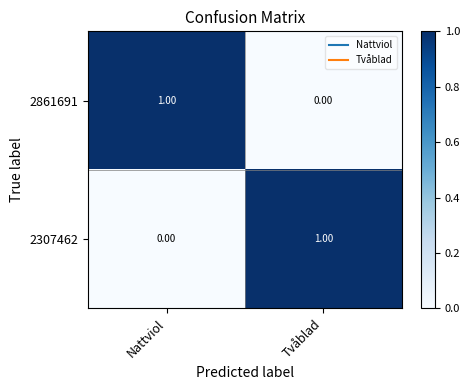

What is the greatest value displayed?

1